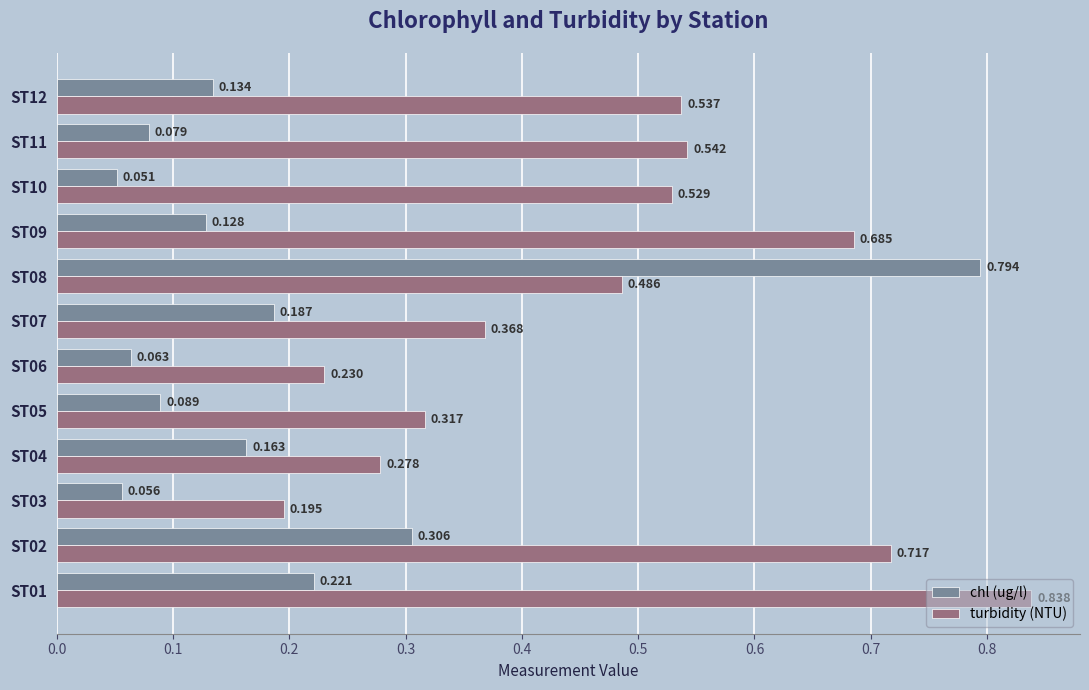

Which series has the largest total across all categories?

turbidity (NTU)